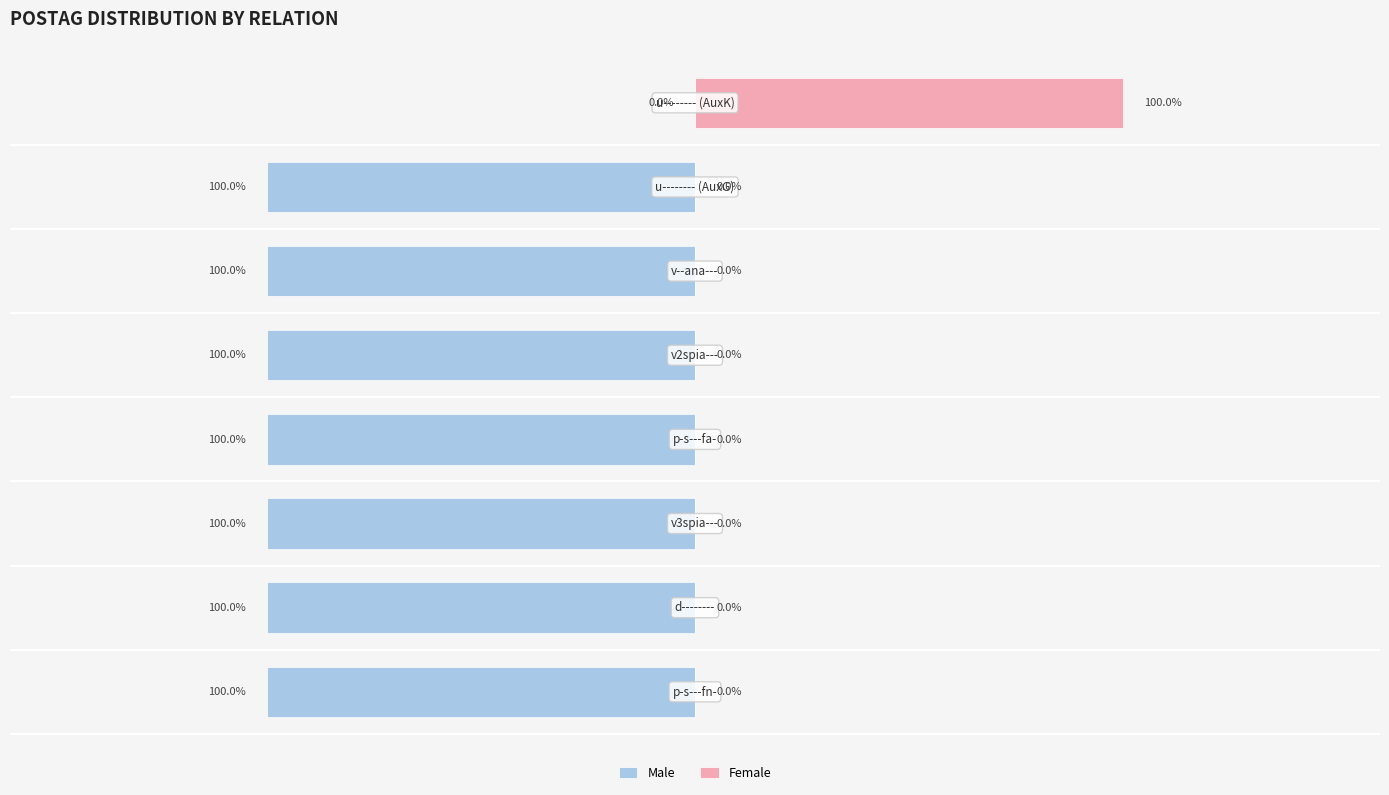

Count the Male values in the range -1 to 0.

8